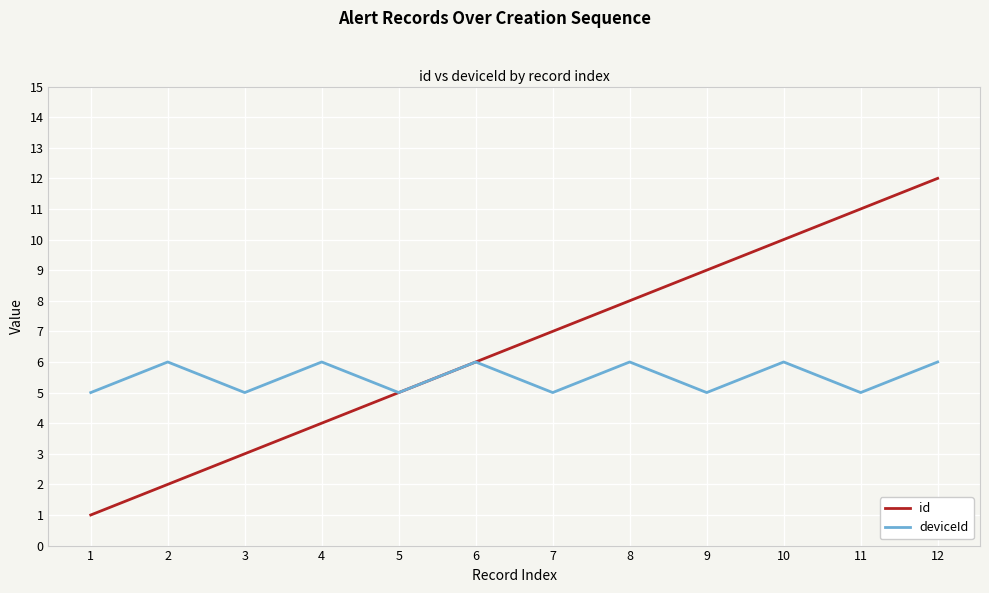

Reading left to right, list all the values displayed in this chart.

id: 1=1	2=2	3=3	4=4	5=5	6=6	7=7	8=8	9=9	10=10	11=11	12=12
deviceId: 1=5	2=6	3=5	4=6	5=5	6=6	7=5	8=6	9=5	10=6	11=5	12=6